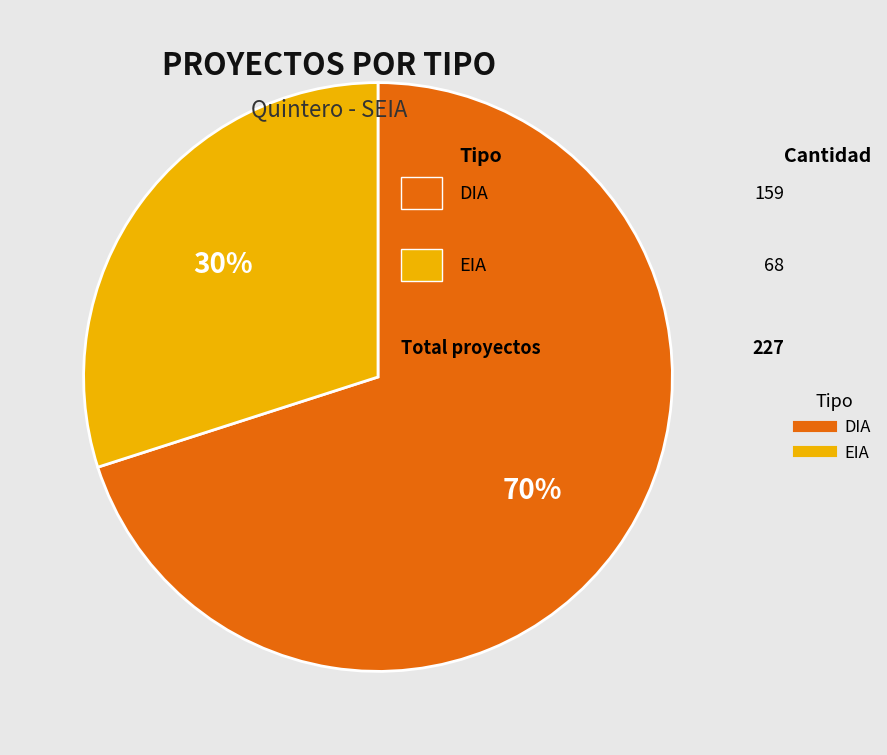

Between DIA and EIA, which is larger?

DIA